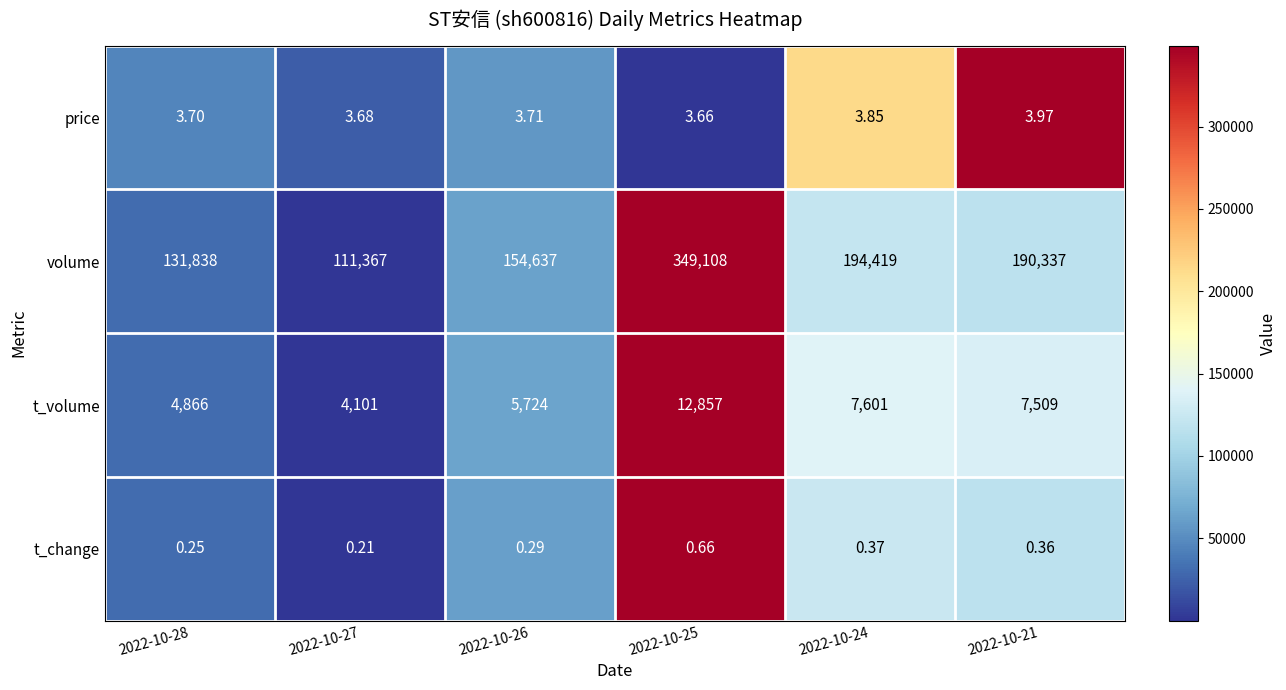

Which series has the largest total across all categories?

volume